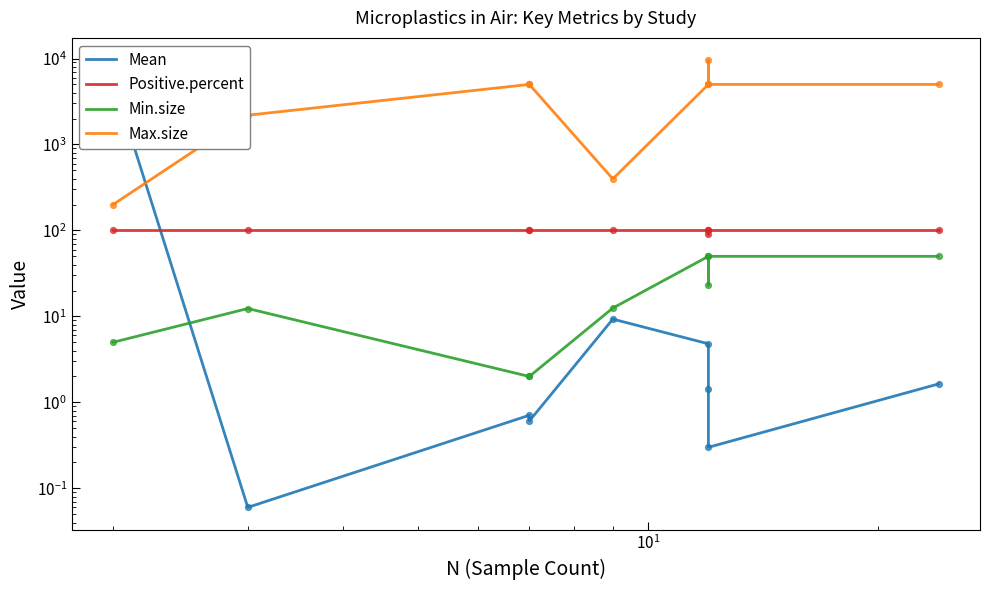

Is the value of Positive.percent at $\mathdefault{10^{0}}$ greater than the value of Mean at $\mathdefault{10^{2}}$?

Yes